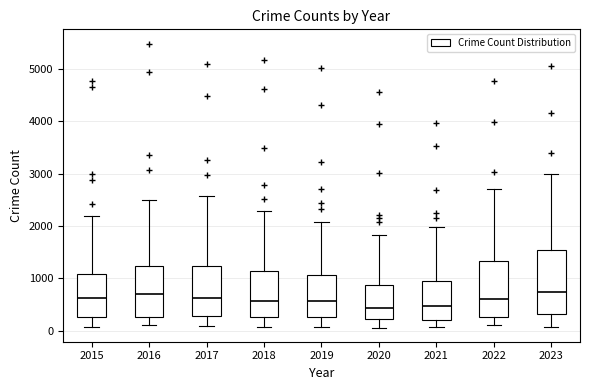

Reading left to right, transcribe this box plot: for each box, give where its median line is, the range the box spans, and where its two whiskers end, as read against the y-axis. The values are not printed on the chart, so give them approximately, as read against the axis.

2015: median 600, box 300 to 1100, whiskers 100 to 2200
2016: median 700, box 300 to 1200, whiskers 100 to 2500
2017: median 600, box 300 to 1200, whiskers 100 to 2600
2018: median 600, box 300 to 1100, whiskers 100 to 2300
2019: median 600, box 300 to 1100, whiskers 100 to 2100
2020: median 400, box 200 to 900, whiskers 100 to 1800
2021: median 500, box 200 to 1000, whiskers 100 to 2000
2022: median 600, box 300 to 1300, whiskers 100 to 2700
2023: median 700, box 300 to 1500, whiskers 100 to 3000